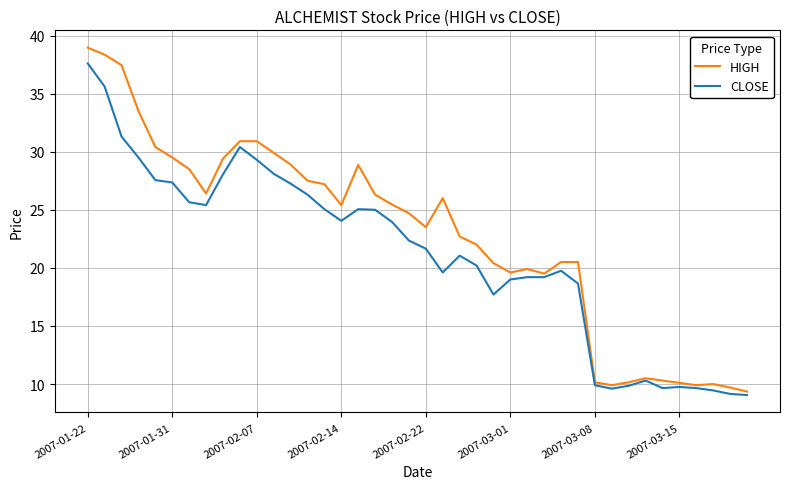

What is the maximum value for HIGH?

39.0